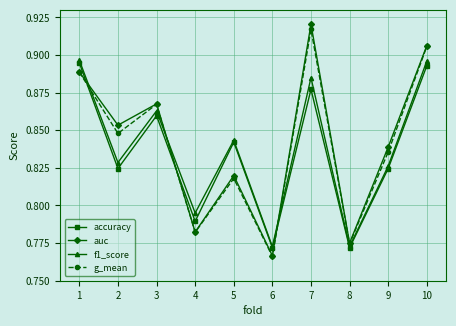

At how many categories does at least one series exceed 0?

10